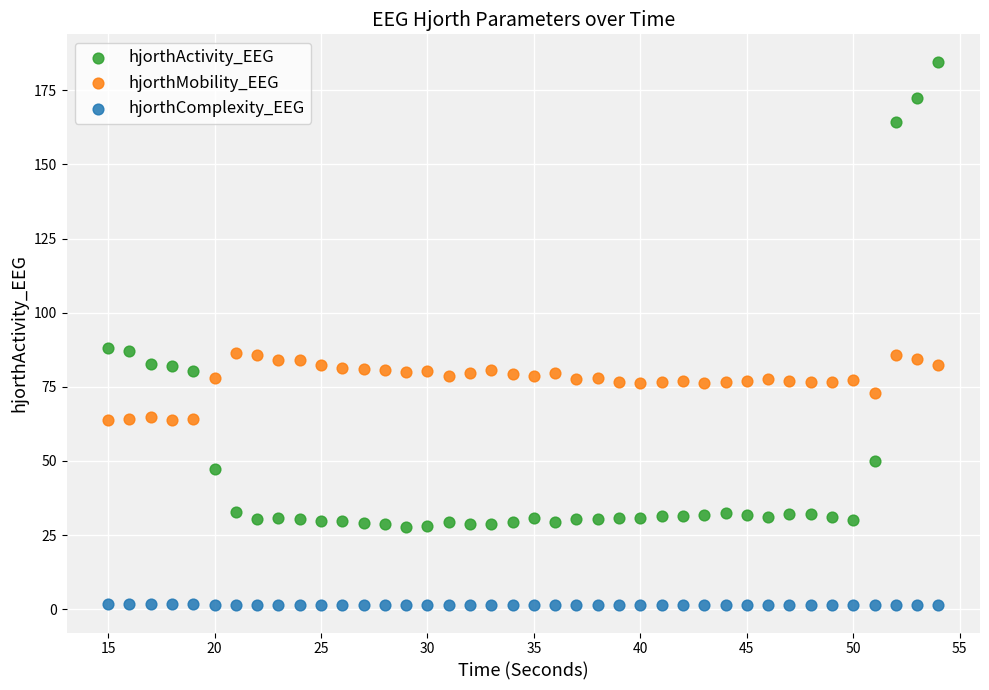

Across all data points, what is the range of Y values (max minus min)?

183.3